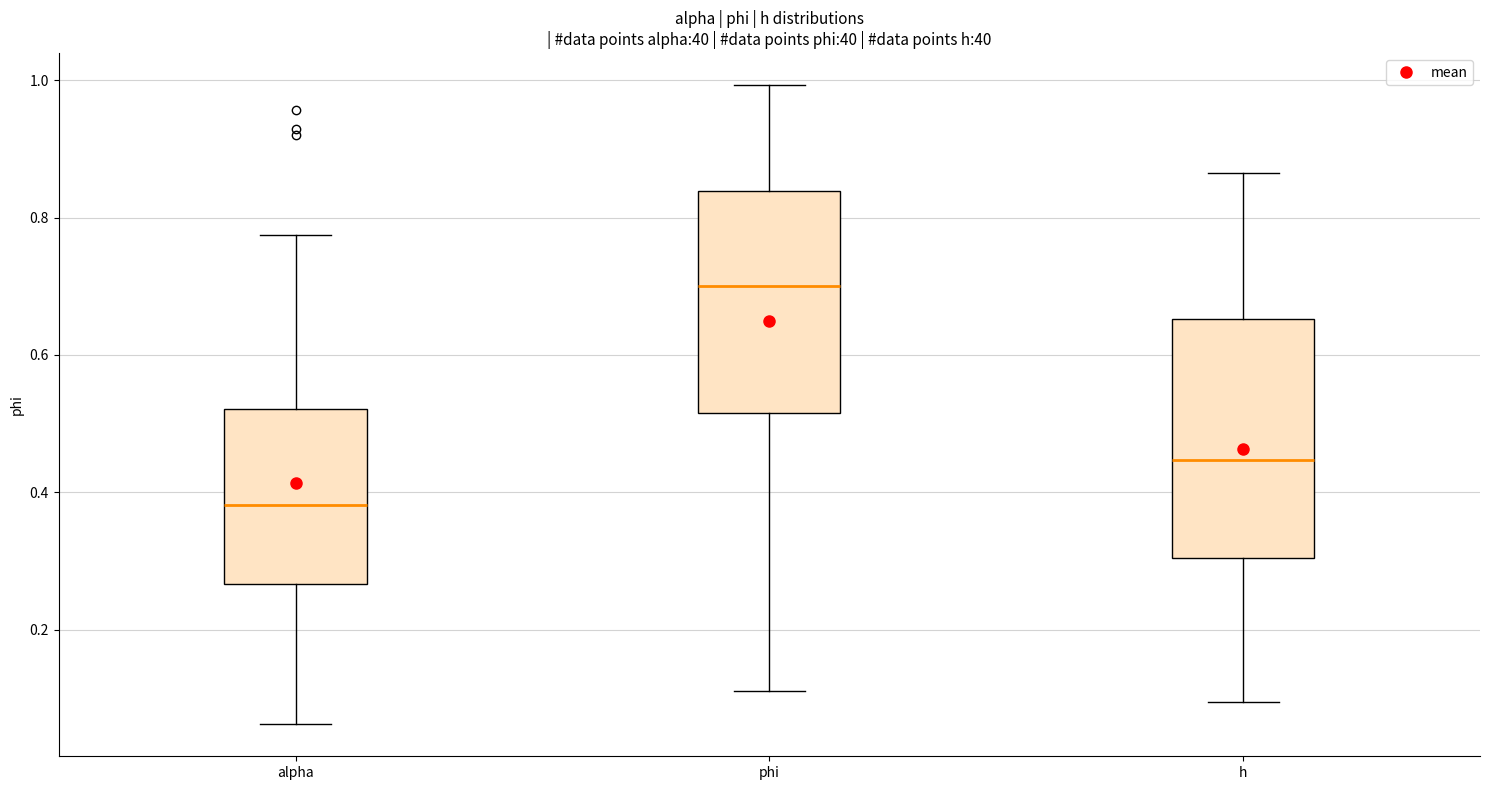

Reading left to right, transcribe this box plot: for each box, give where its median line is, the range the box spans, and where its two whiskers end, as read against the y-axis. The values are not printed on the chart, so give them approximately, as read against the axis.

alpha: median 0.38, box 0.26 to 0.52, whiskers 0.06 to 0.78
phi: median 0.70, box 0.52 to 0.84, whiskers 0.10 to 1.00
h: median 0.44, box 0.30 to 0.66, whiskers 0.10 to 0.86